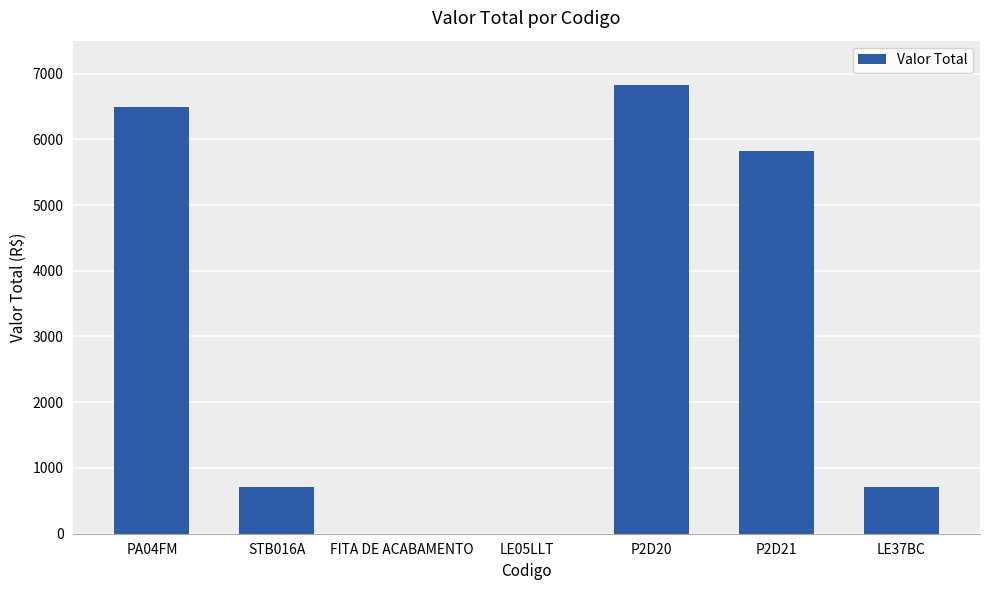

The value at PA04FM is 10366.2. True or false?

False